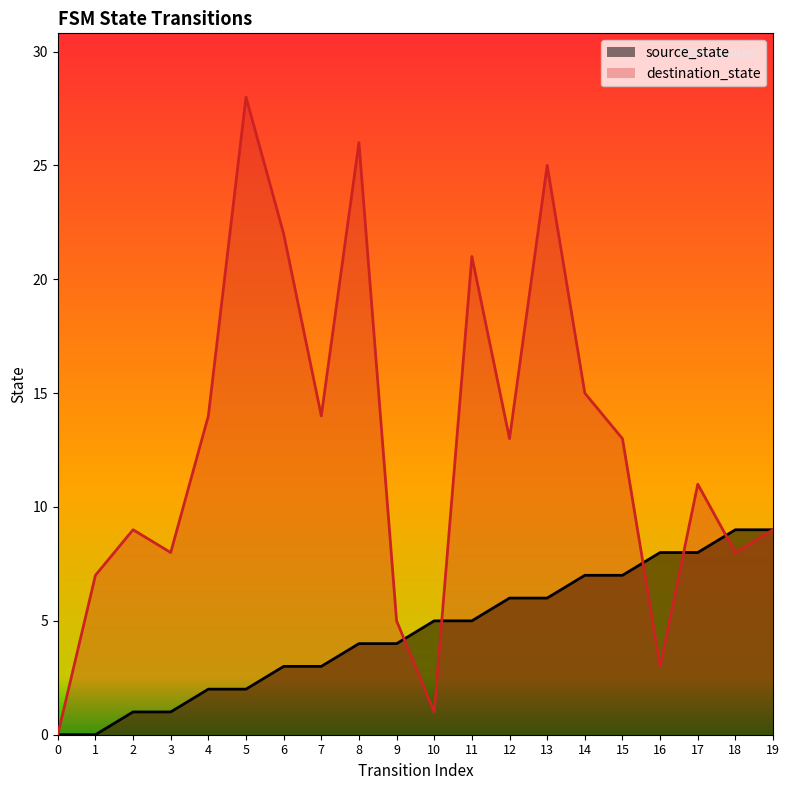

What is the approximate value of source_state at 13?

6